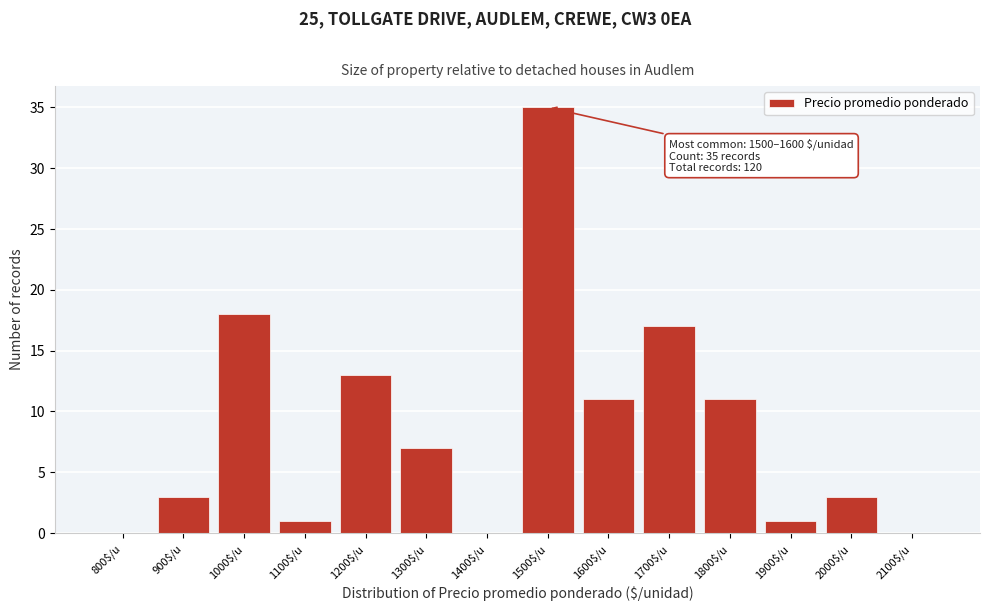

Which category has the highest value across all series?

1500$/u